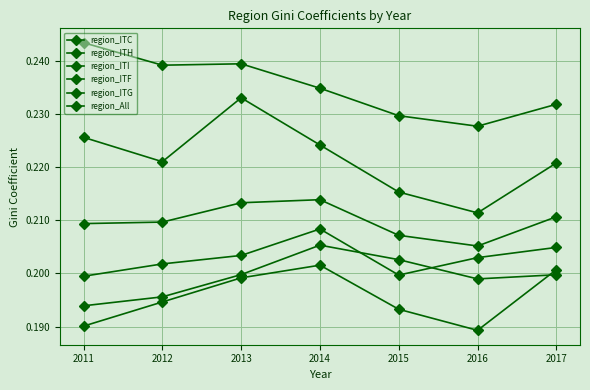

How many distinct data groups are displayed?

6